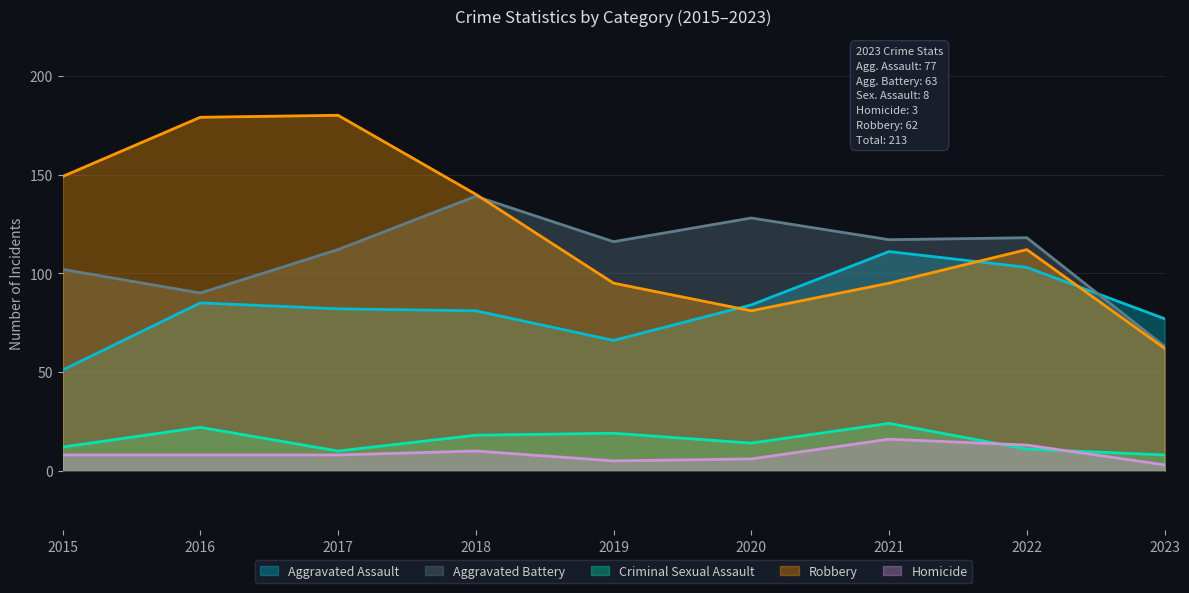

What is the difference between the highest and lowest values at 2018?

130